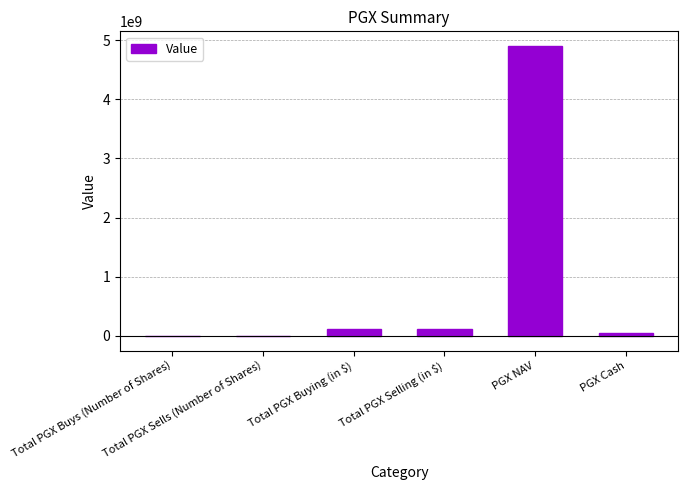

What is the greatest value displayed?

4902900000.0